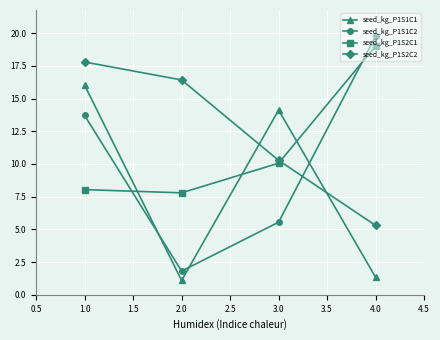

Which series has the widest spread of values?

seed_kg_P1S1C2